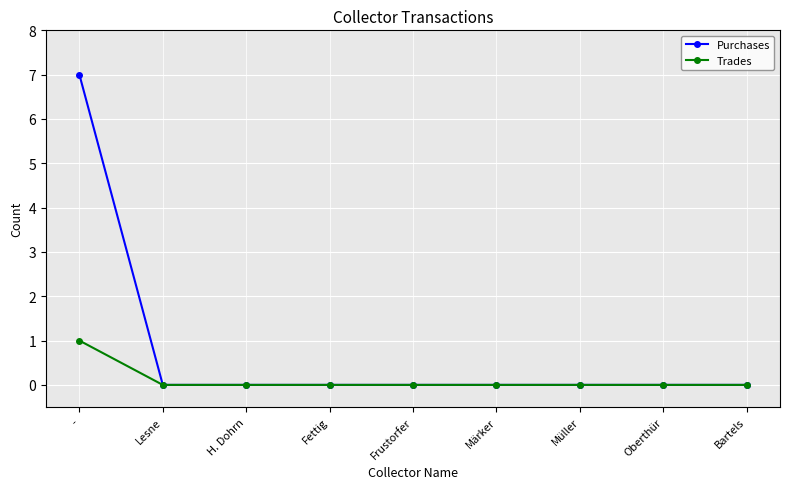

How many lines are shown in the chart?

2